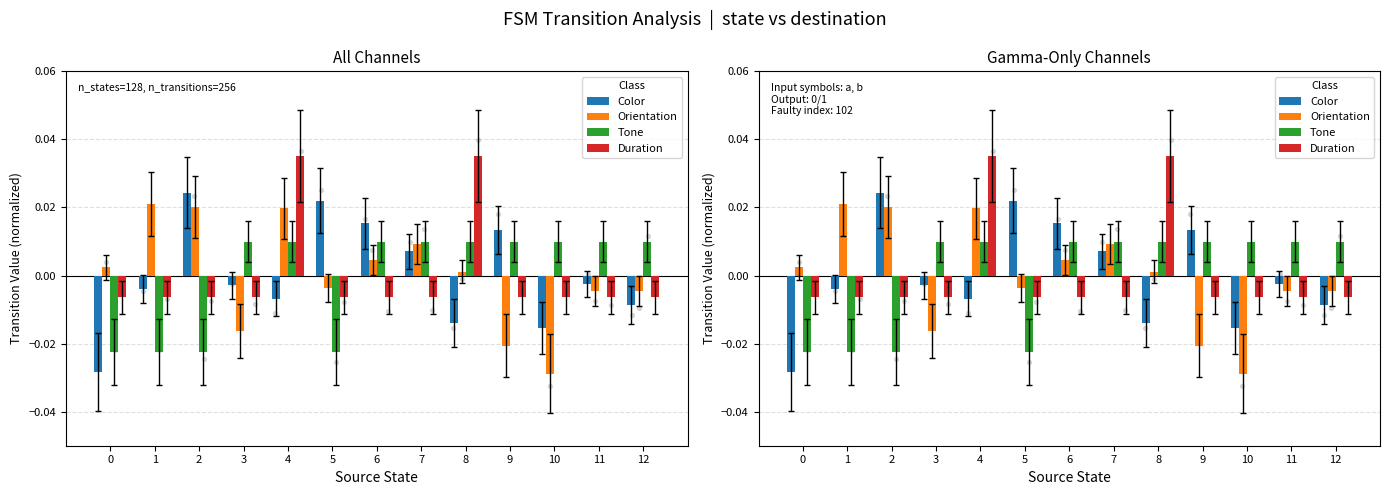

Which series reaches the maximum Y coordinate?

Duration